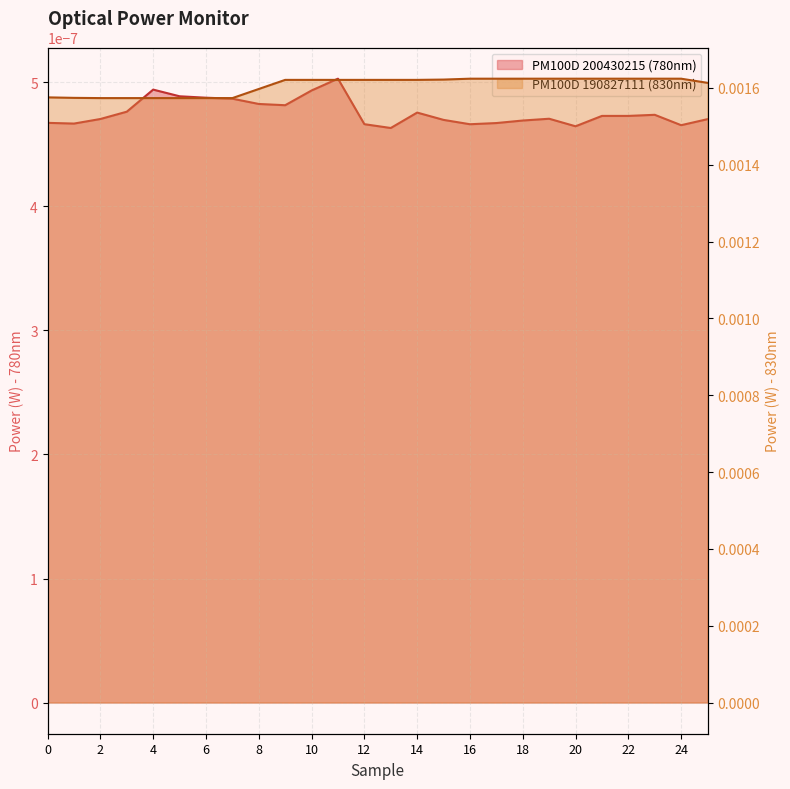

Does the chart have visible grid lines?

Yes